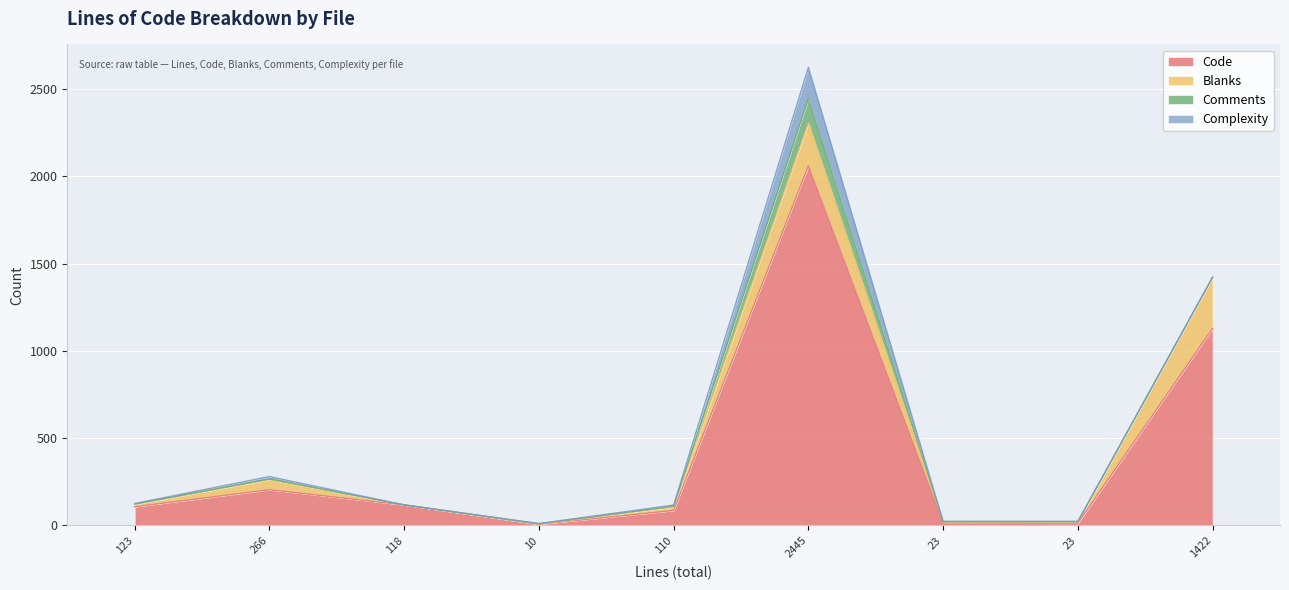

How many values in the Complexity series are below 1?

4